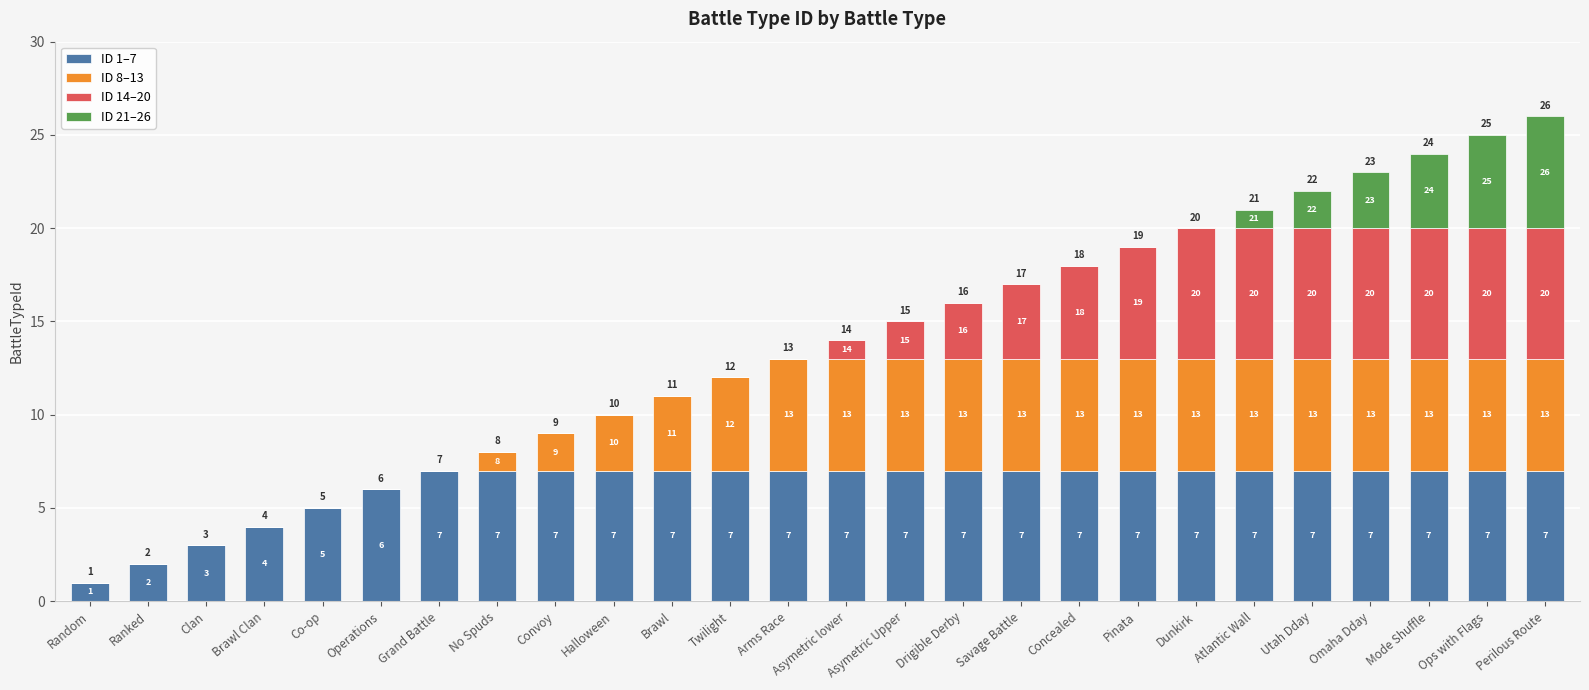

Are the bars horizontal?

No